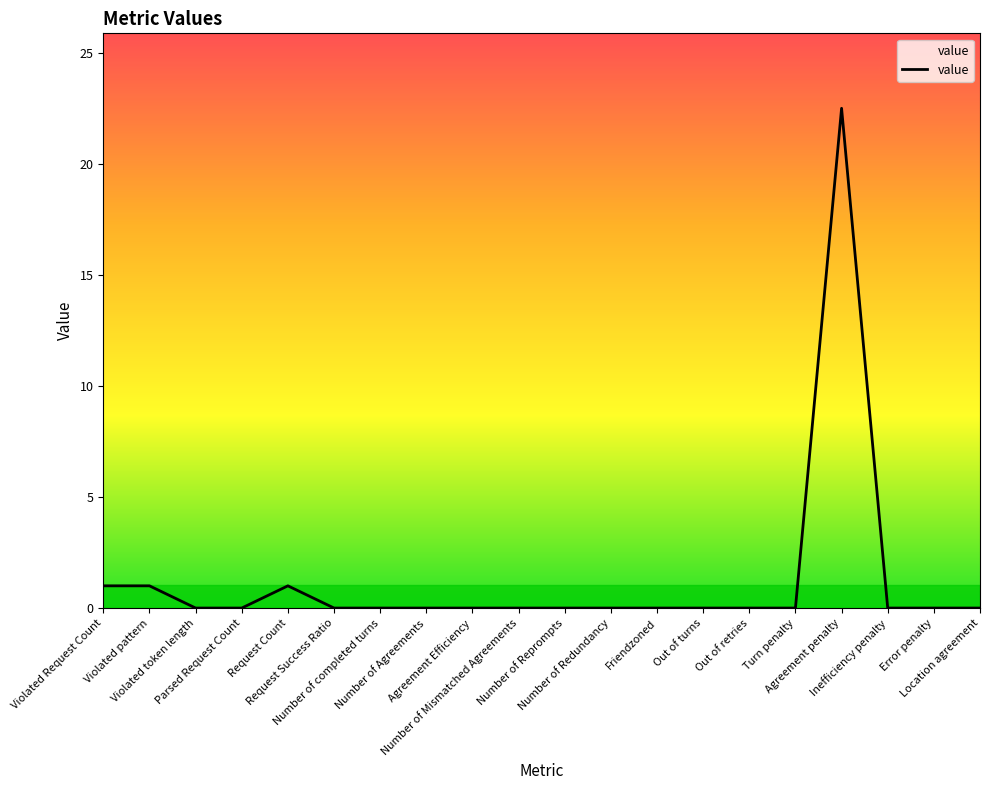

What is the difference between the maximum and minimum values?

22.5